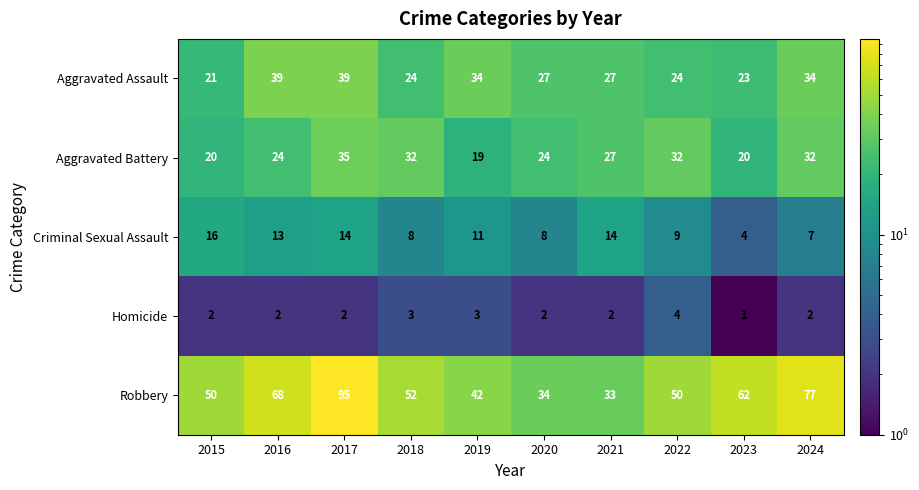

The value of Aggravated Assault at 2015 is 21. True or false?

True